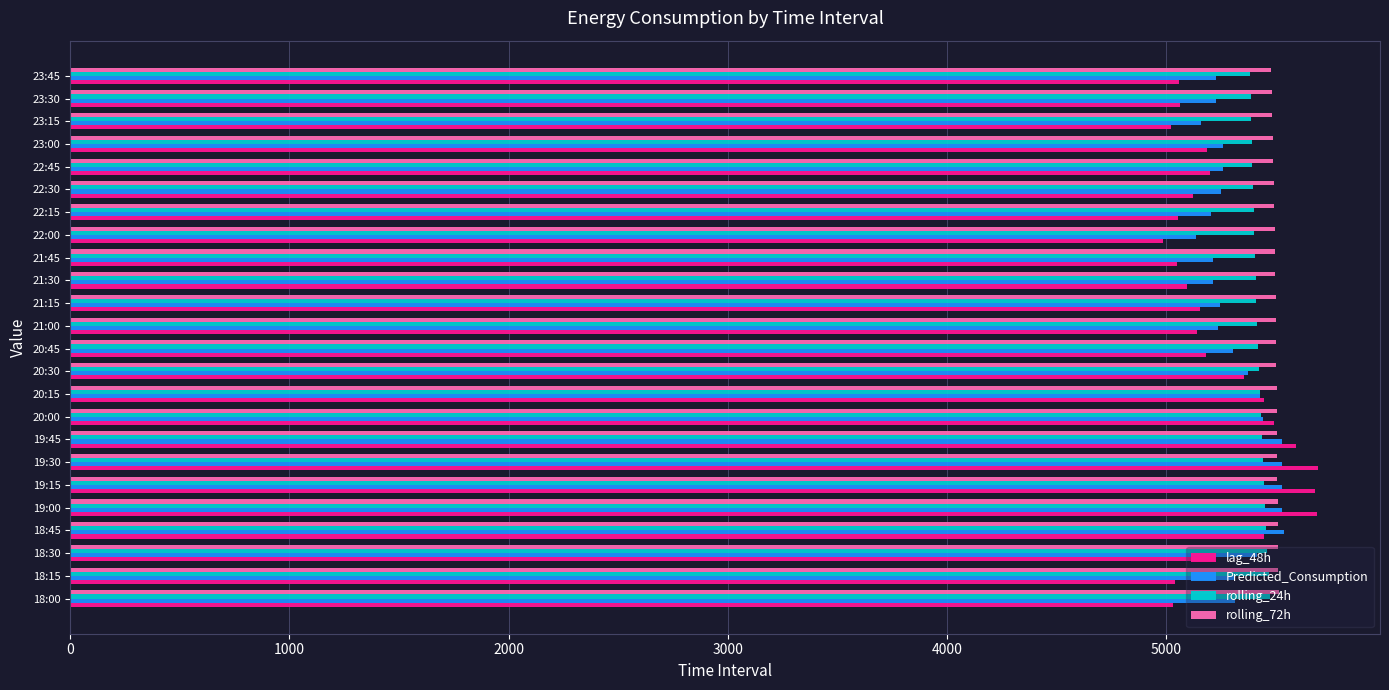

At how many categories does at least one series exceed 5044?

24